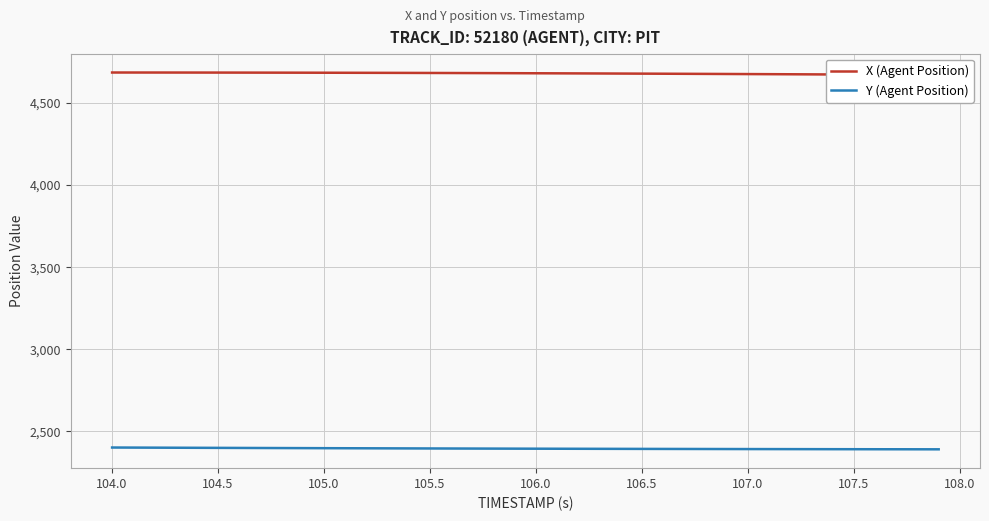

True or false: Y (Agent Position) has a value of 1313.5 at 105.5.

False